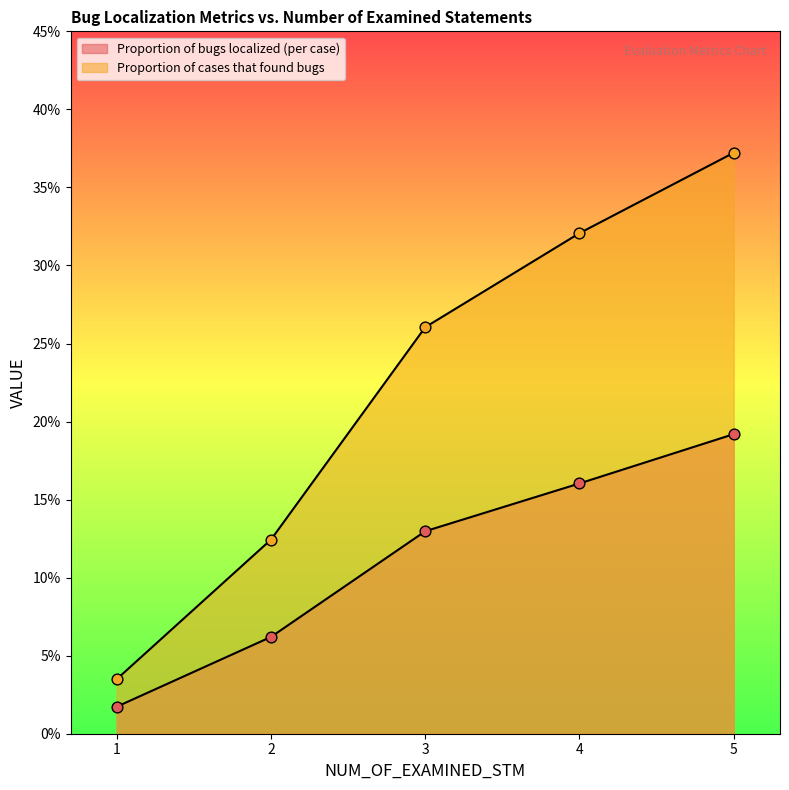

What is the total value across all series at 1?

0.1